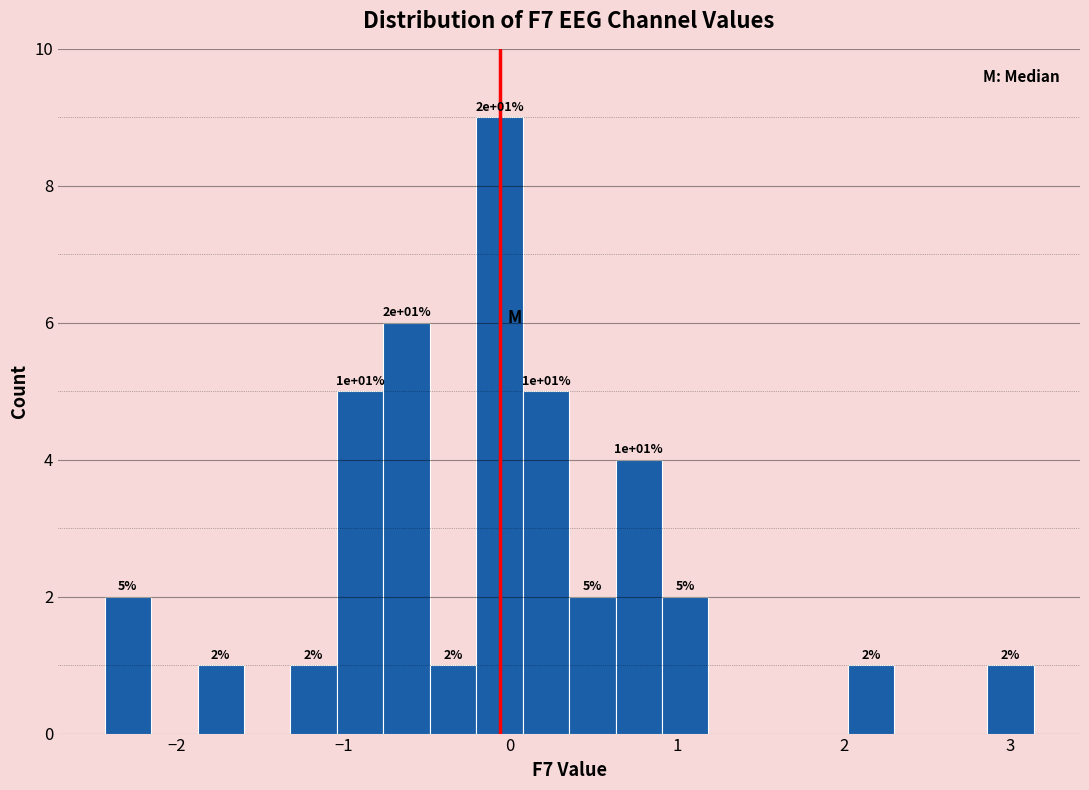

Read against the x-axis, roughly where is the centre of the tallest bar?

-0.1